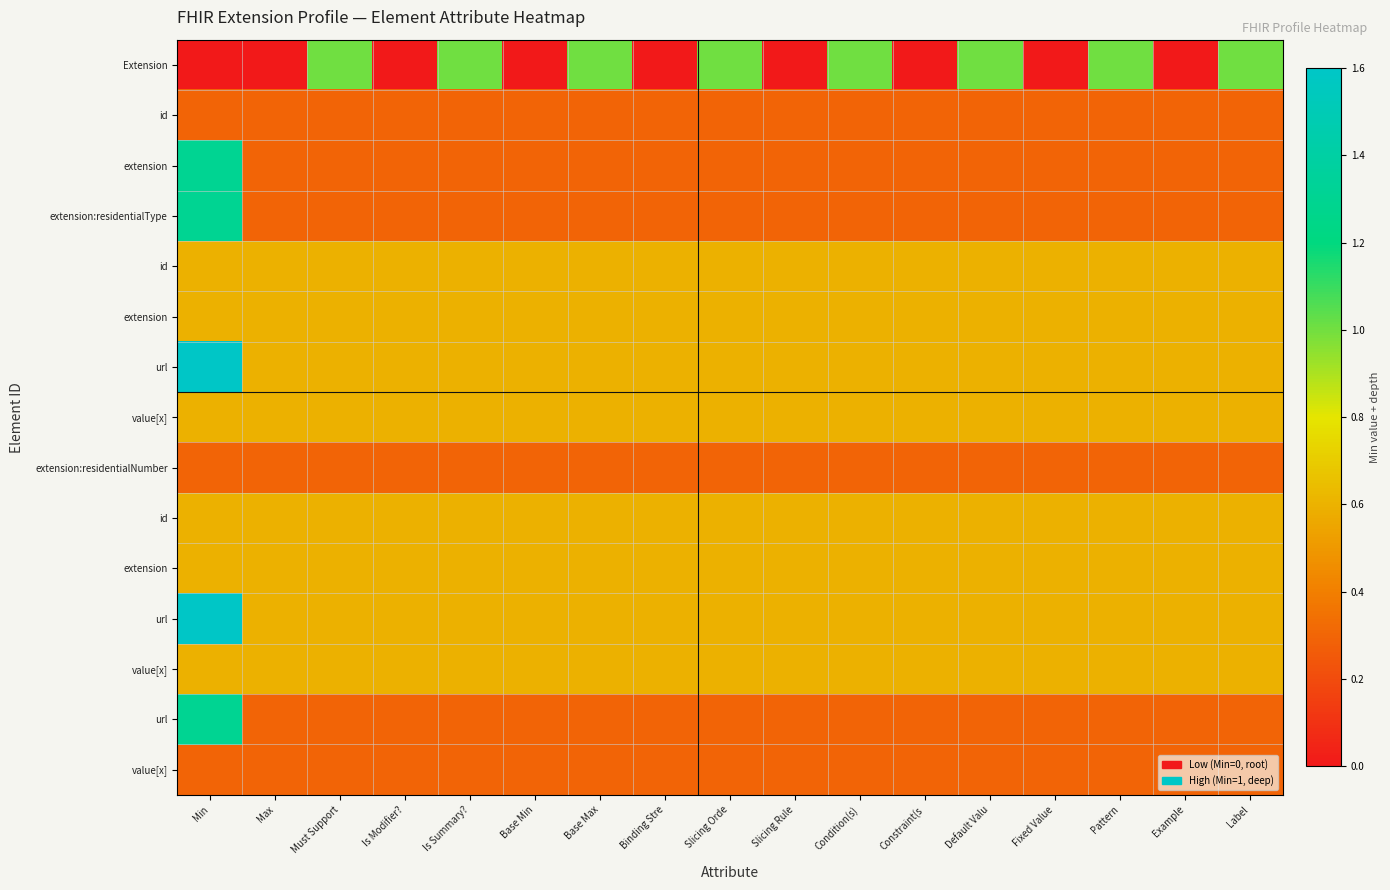

What is the maximum value shown in the chart?

1.6